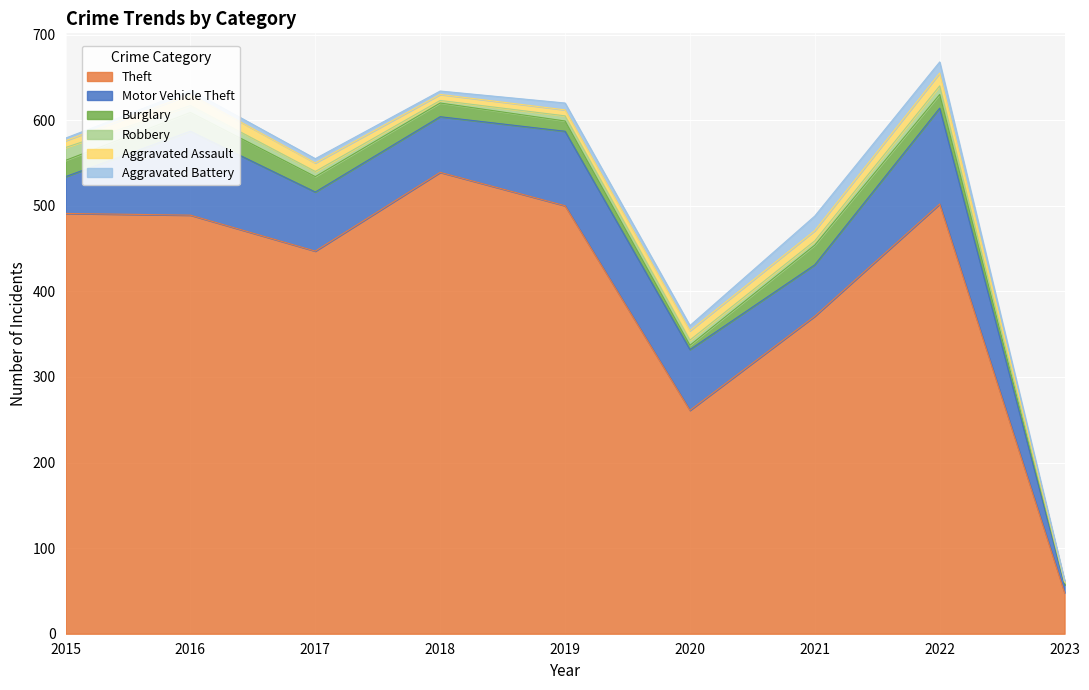

What is the difference between the maximum and second lowest values in the Aggravated Battery series?

14